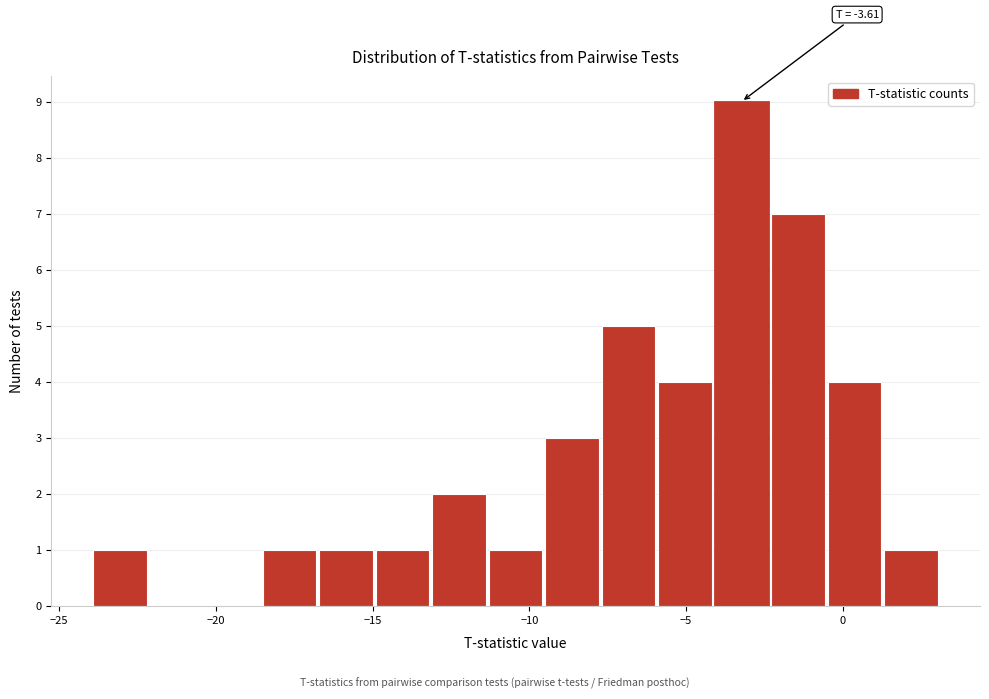

Read against the x-axis, roughly where is the centre of the tallest bar?

-3.0